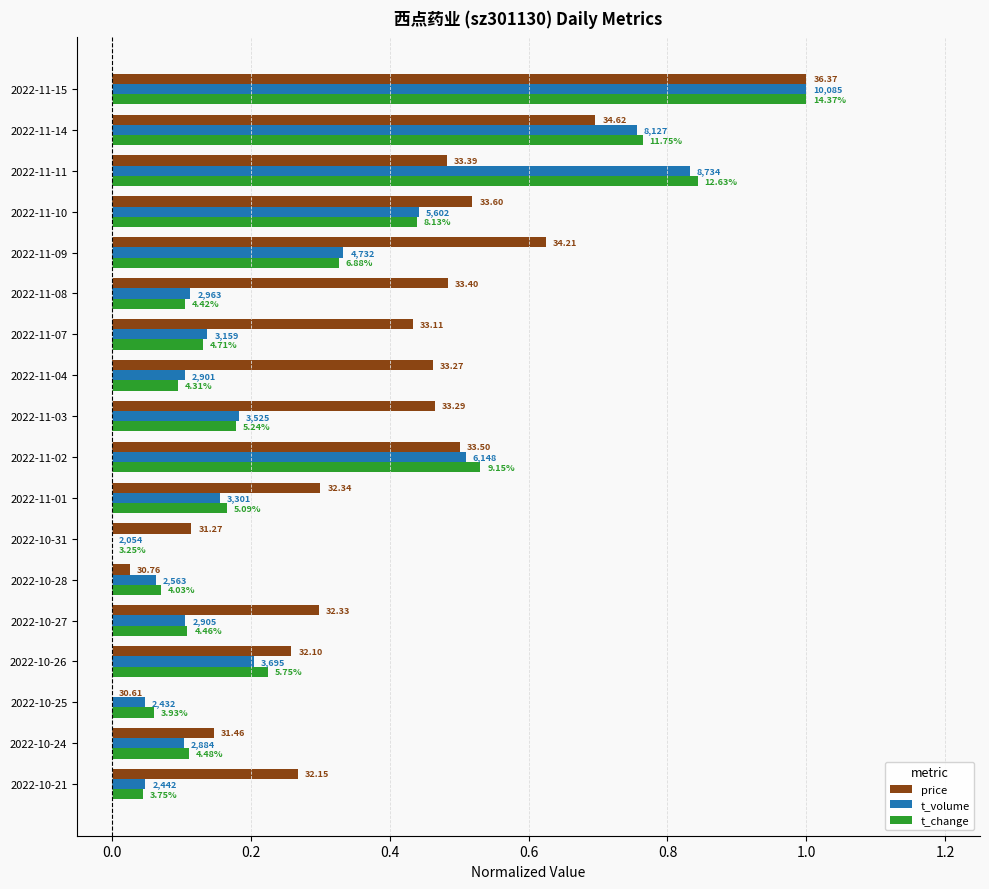

What are all the series names shown in the legend?

price, t_volume, t_change